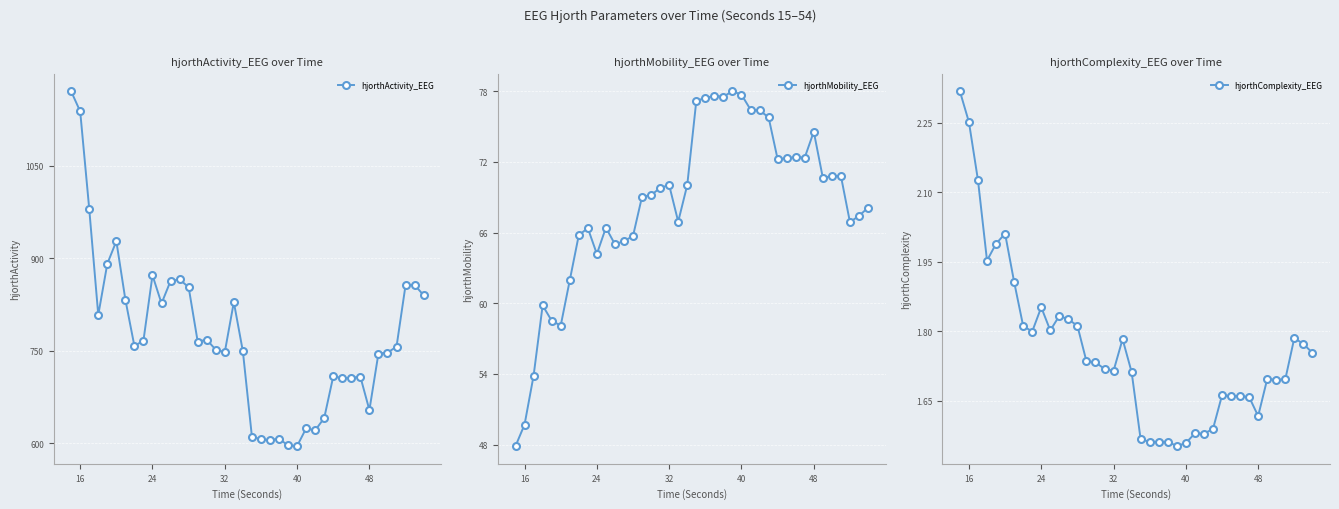

How many interior local valleys does the hjorthComplexity_EEG series have?

9